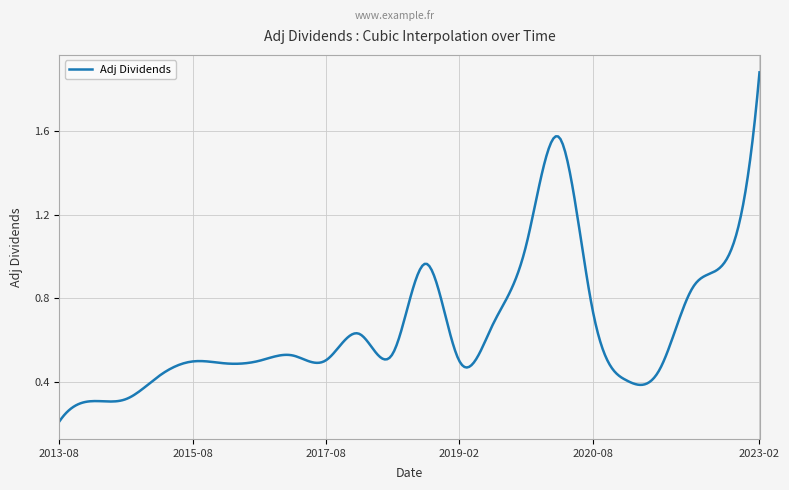

What is the difference between the maximum and minimum values?

1.7